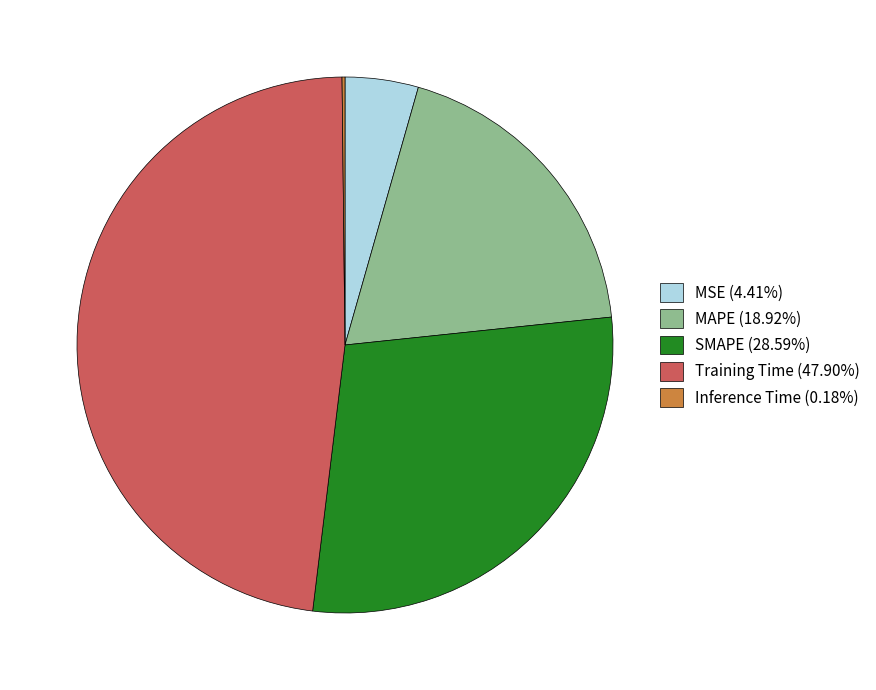

Does SMAPE account for over 50% of the chart?

No